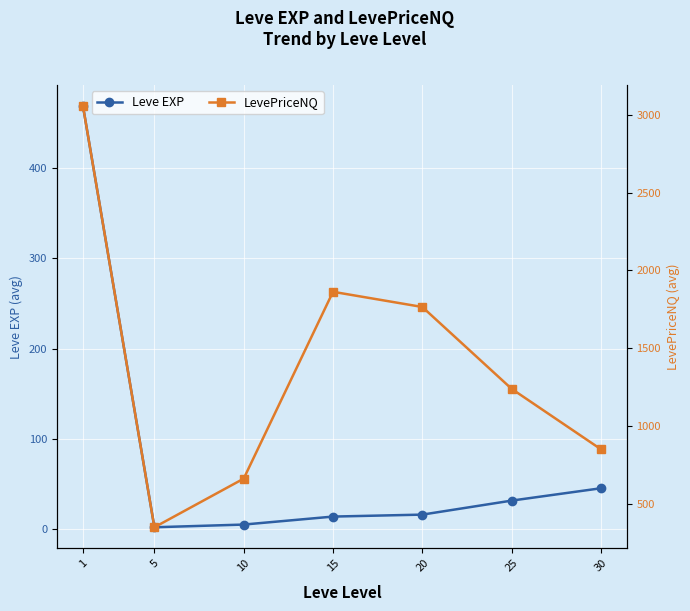

Reading right to left, what are all the values shown in this chart?

Leve EXP: 45.5	31.8	16.3	14.2	5.3	2.3	468.5
LevePriceNQ: 850.1	1238.8	1765.3	1863.0	661.2	348.4	3058.9